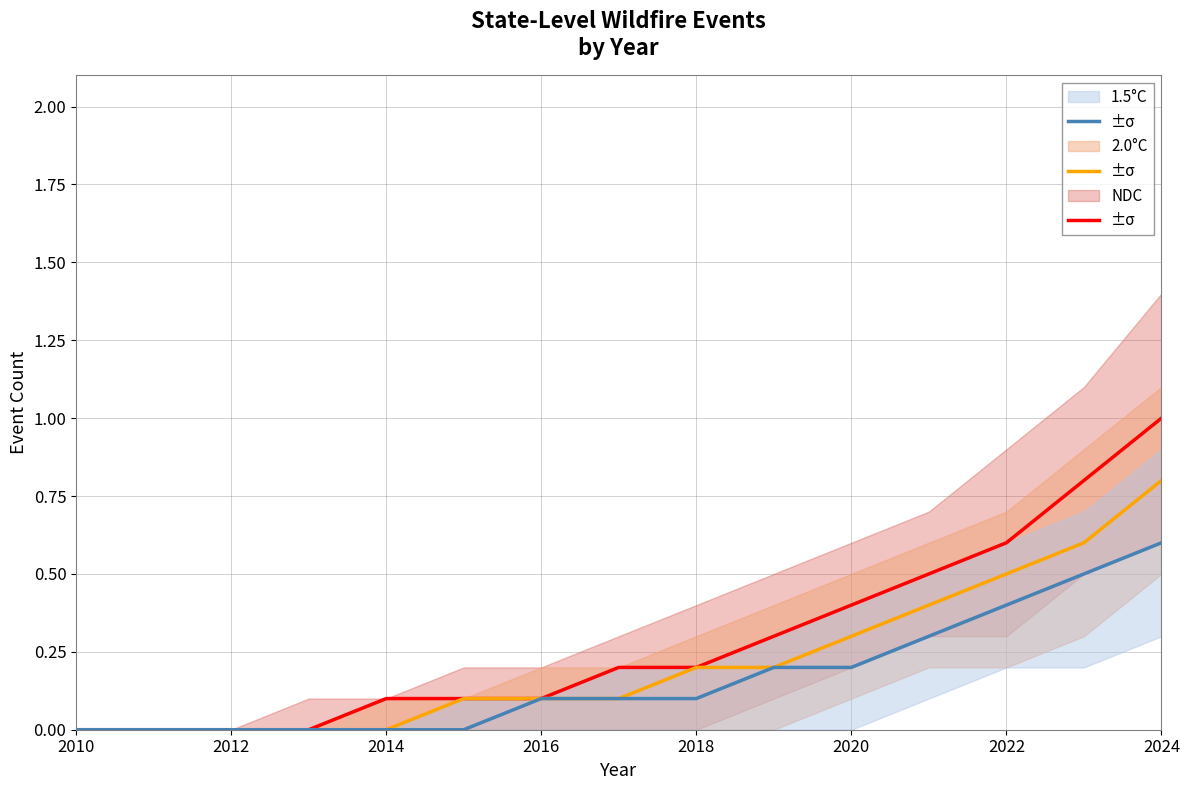

True or false: 2.0°C has more than 1 points higher than both neighbors.

False